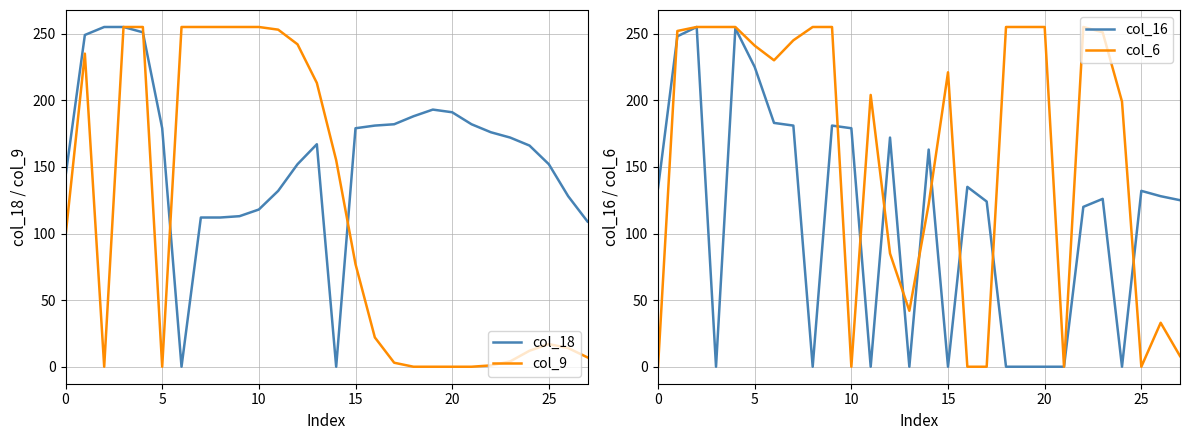

What is the spread (max minus min) of values at 0?

143